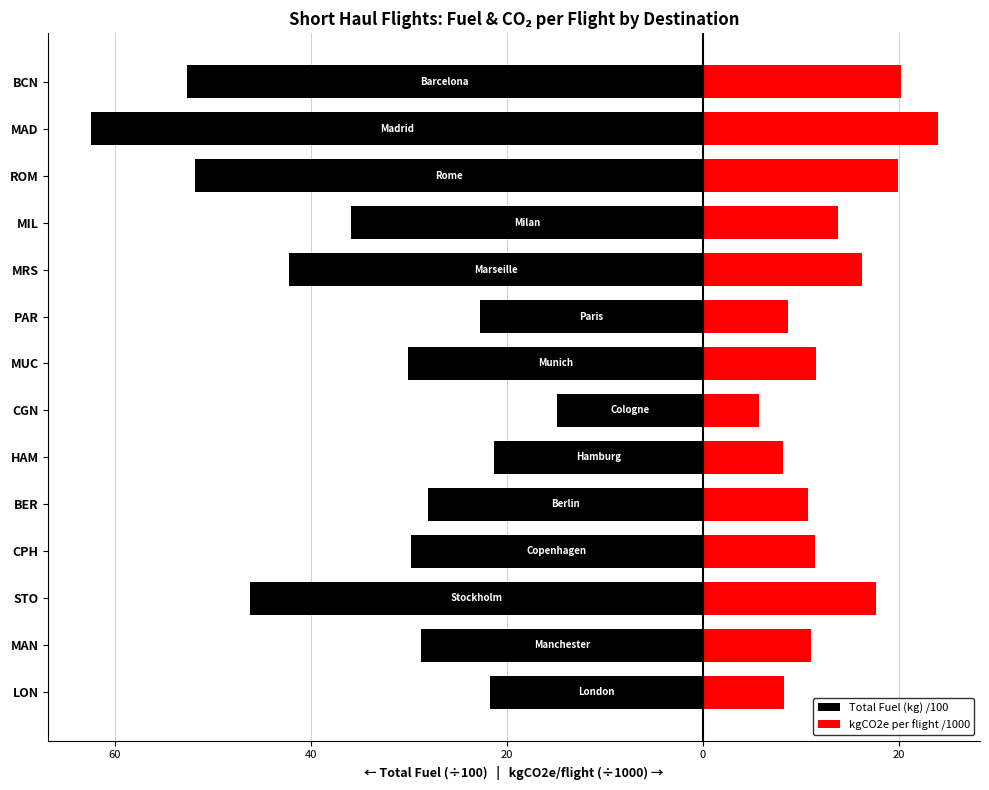

What is the smallest value displayed?

-62.5